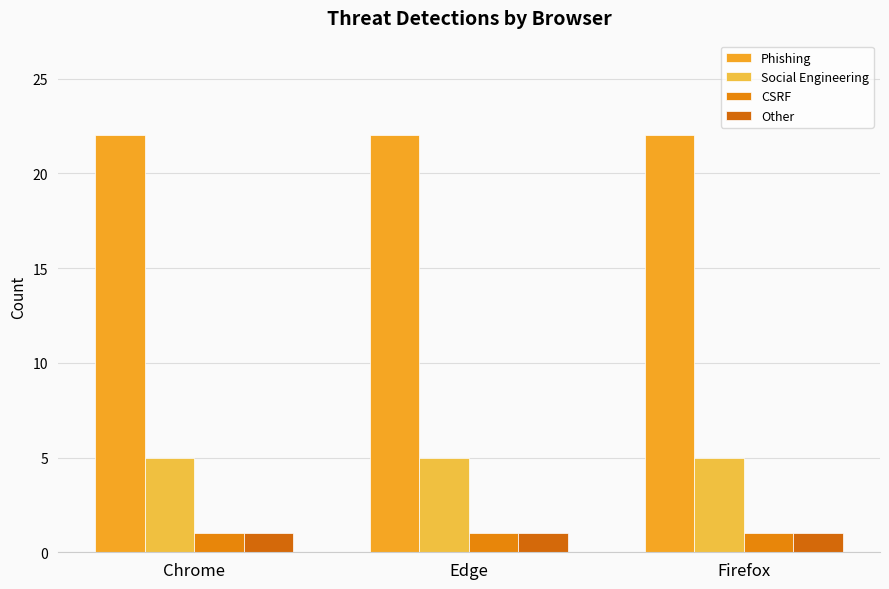

Is it true that Phishing equals 22 at Edge?

True